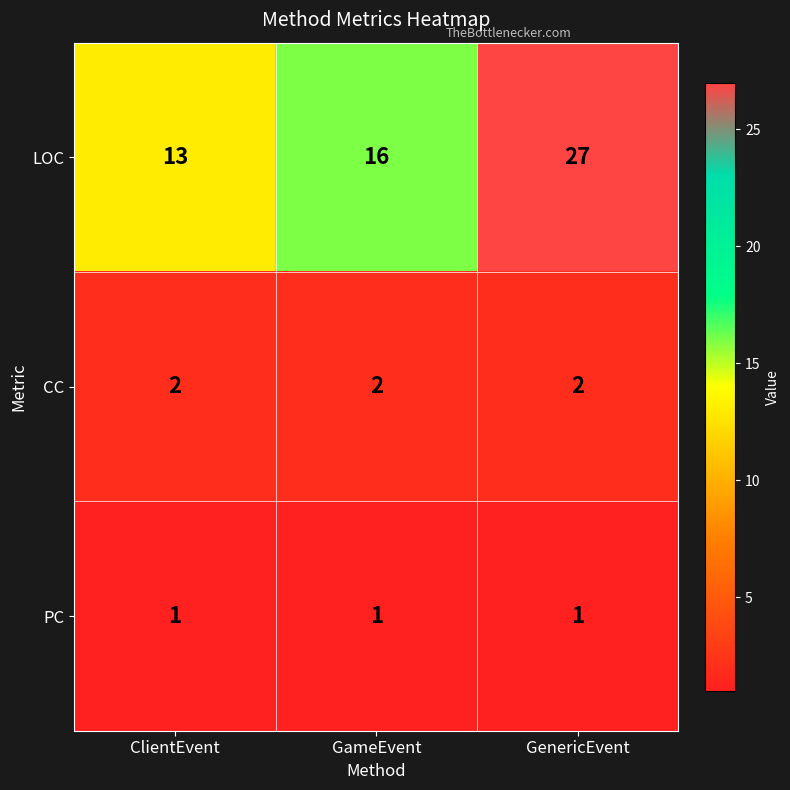

What is the greatest value displayed?

27